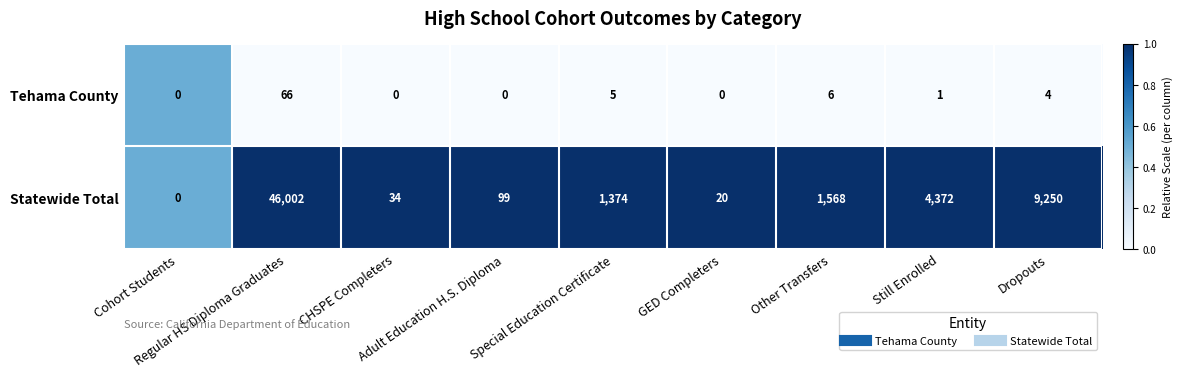

List the series in order of their overall mean, highest first.

Statewide Total, Tehama County